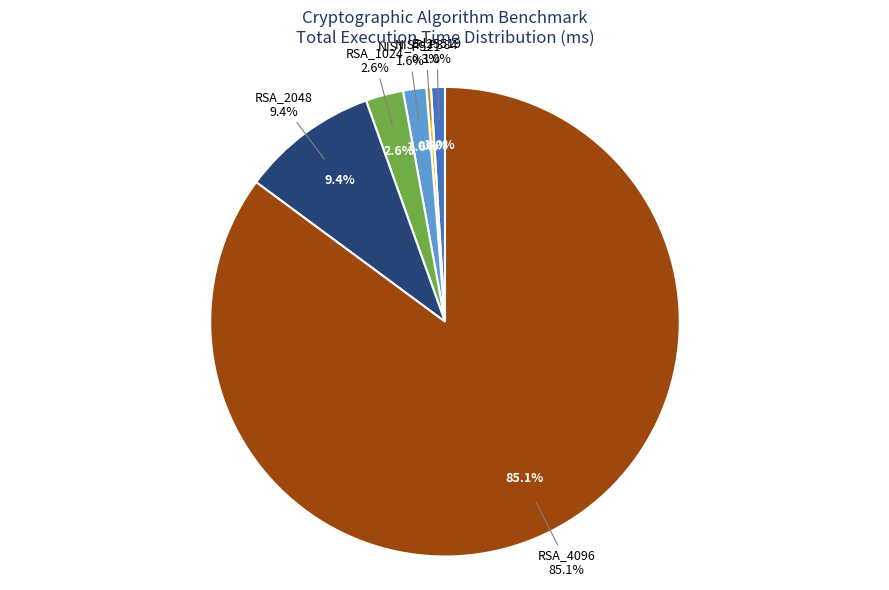

Rank the categories by value from lowest to highest.

X25519, NIST_P256, NIST_P384, Ed25519, NIST_P521, RSA_1024, RSA_2048, RSA_4096